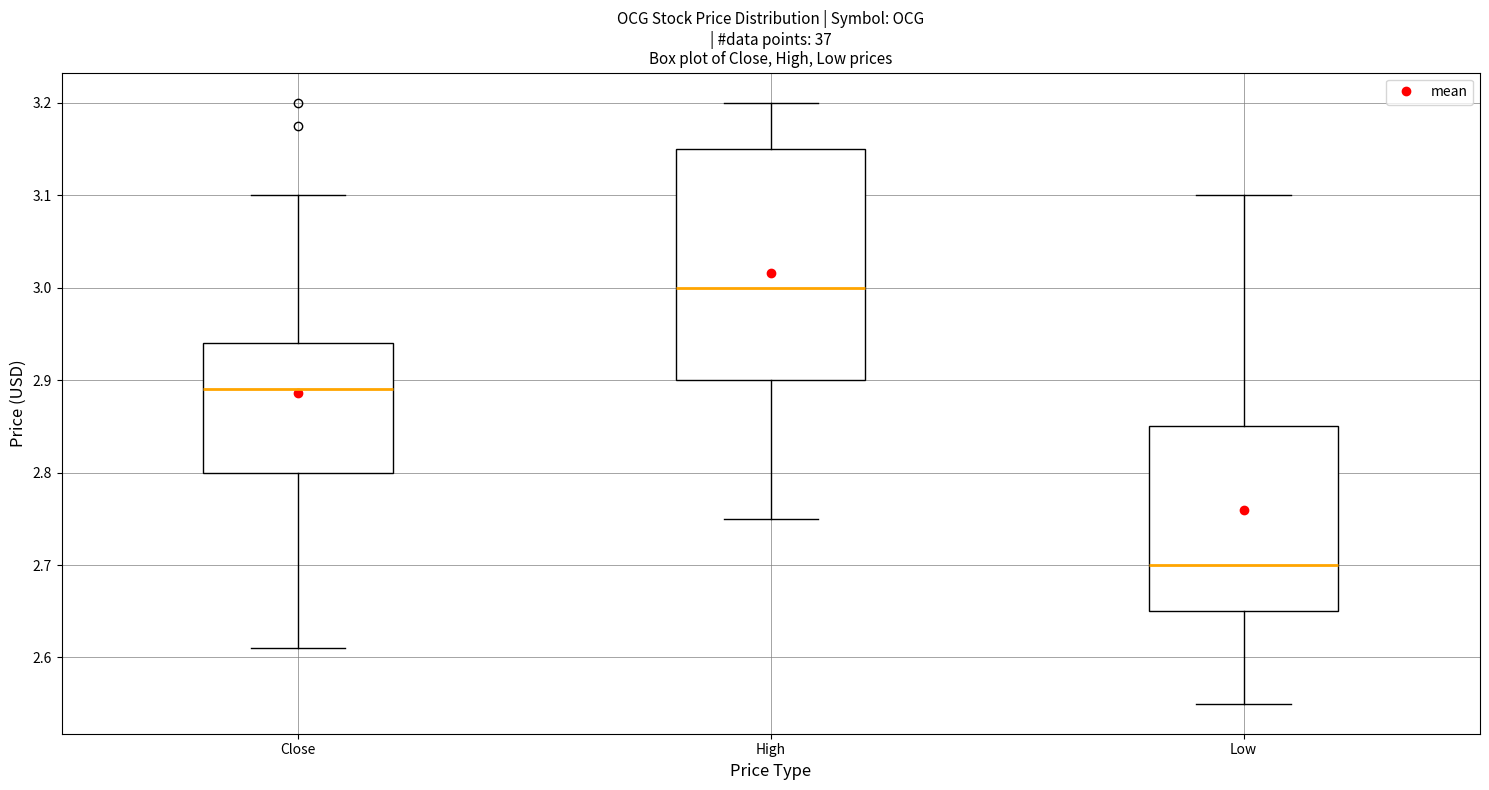

Reading left to right, transcribe this box plot: for each box, give where its median line is, the range the box spans, and where its two whiskers end, as read against the y-axis. The values are not printed on the chart, so give them approximately, as read against the axis.

Close: median 2.89, box 2.80 to 2.94, whiskers 2.61 to 3.10
High: median 3.00, box 2.90 to 3.15, whiskers 2.75 to 3.20
Low: median 2.70, box 2.65 to 2.85, whiskers 2.55 to 3.10